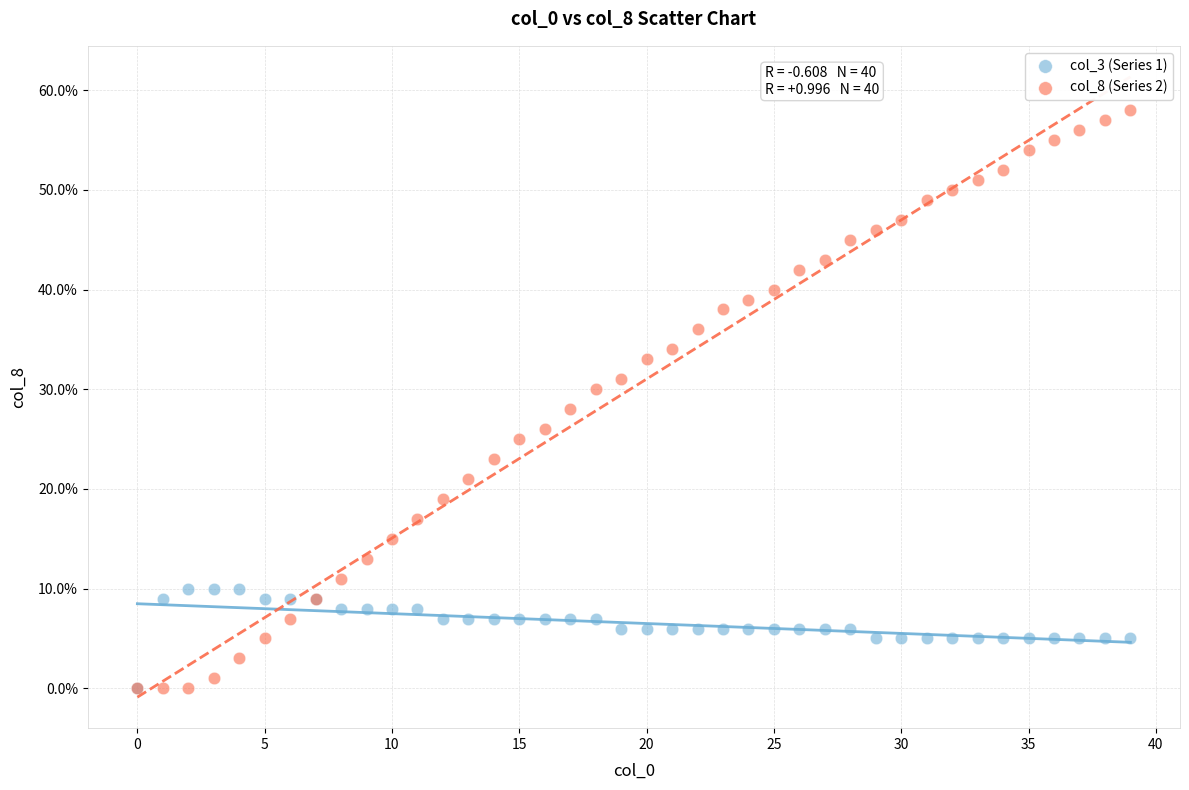

What are all the series names shown in the legend?

col_3 (Series 1), col_8 (Series 2)